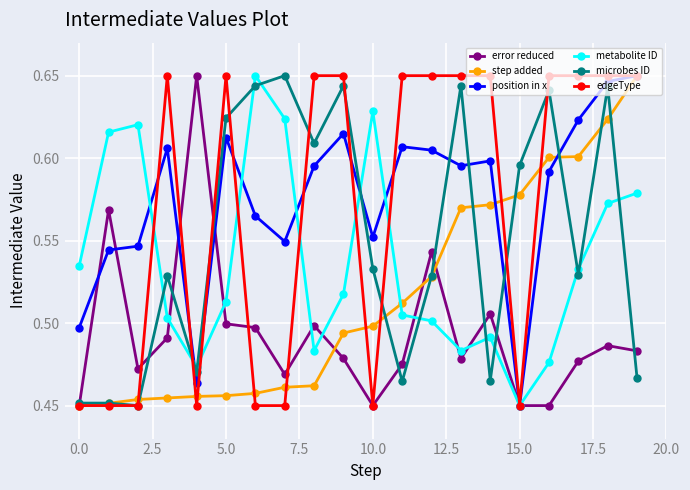

At how many categories does at least one series exceed 0?

20